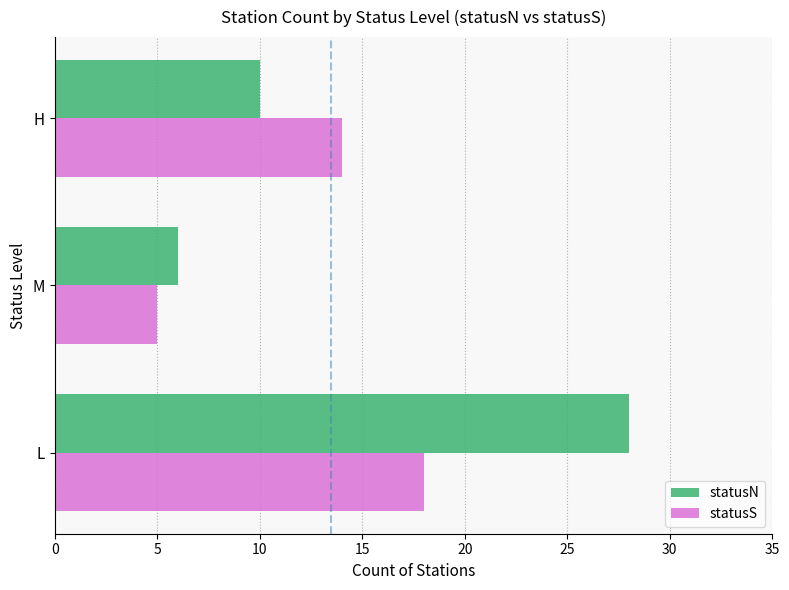

What is the lowest value of the statusS series?

5